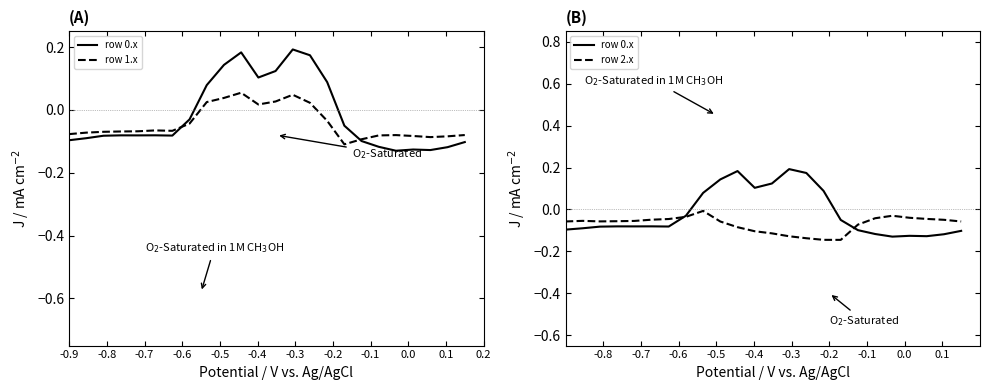

Which series has the largest total across all categories?

row 0.x